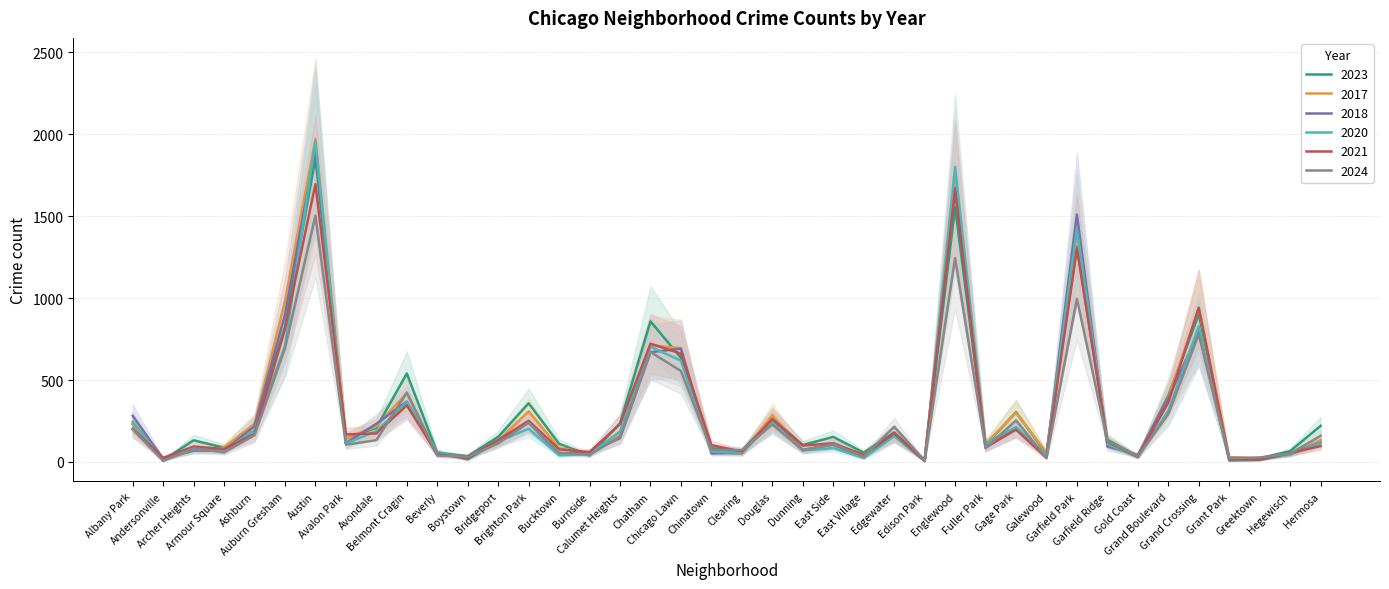

Rank the series at Fuller Park from highest to lowest value.

2020, 2017, 2023, 2021, 2018, 2024